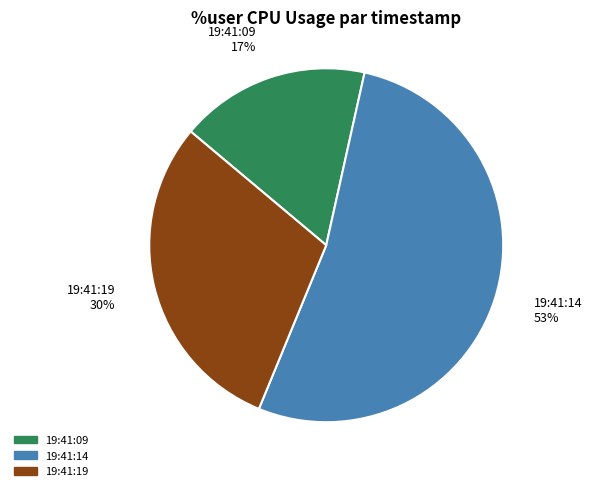

To the nearest percent, what is the average slice percentage?

33%